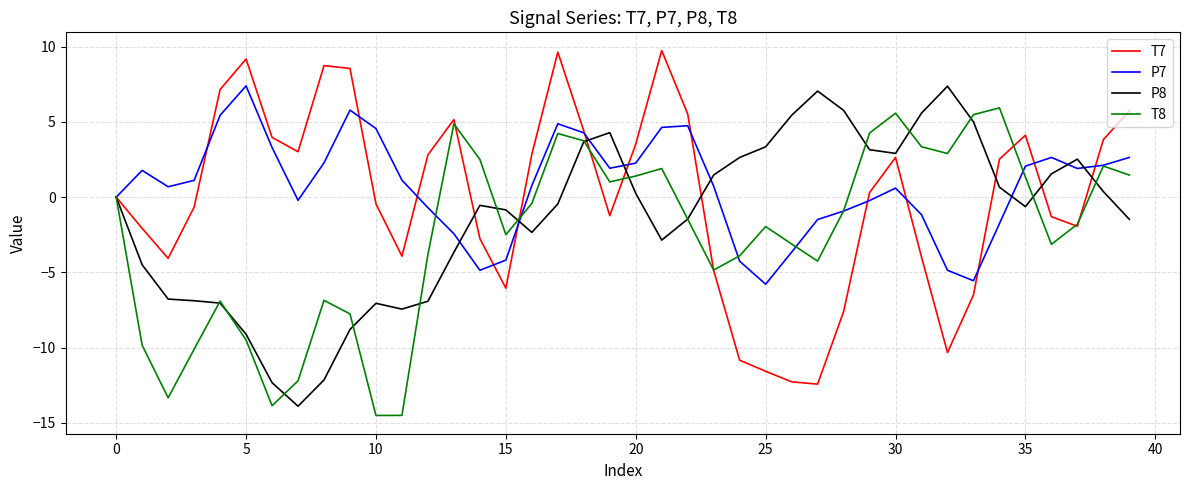

Rank the series by their average value, from lowest to highest.

T8, P8, T7, P7